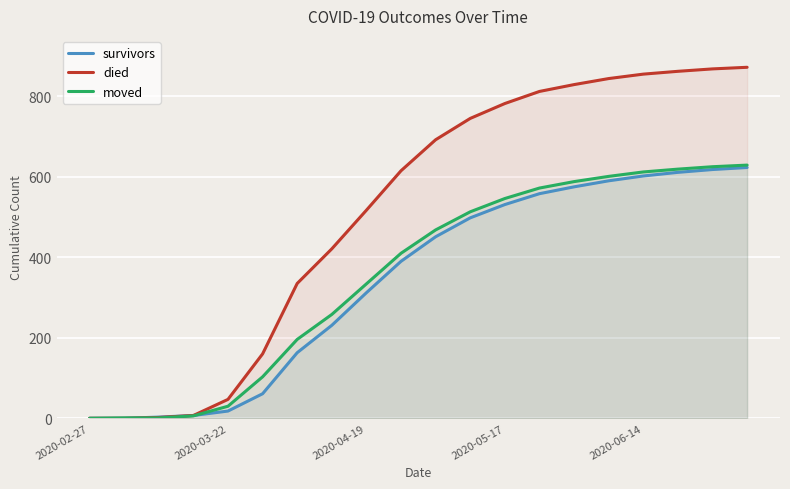

Is it true that moved equals 30 at 2020-03-22?

True